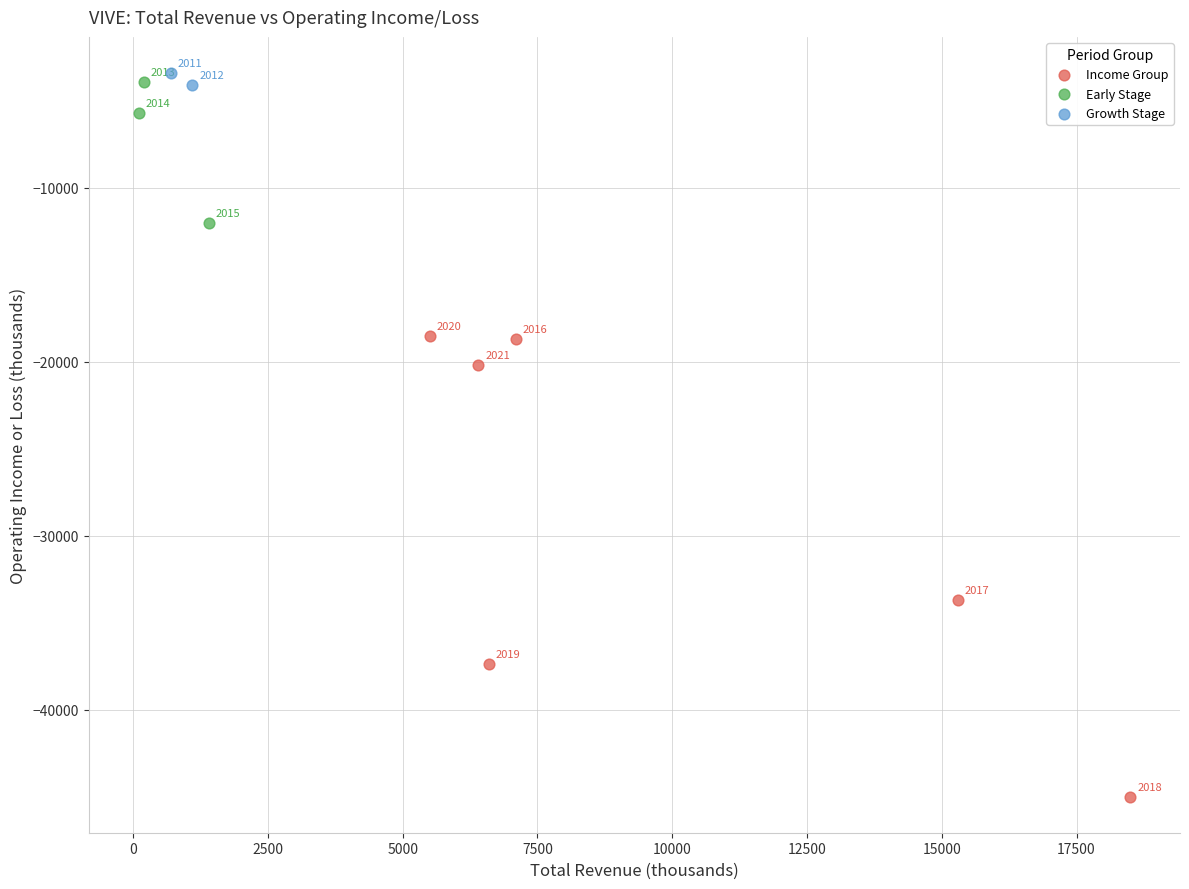

Which series reaches the maximum Y coordinate?

Growth Stage